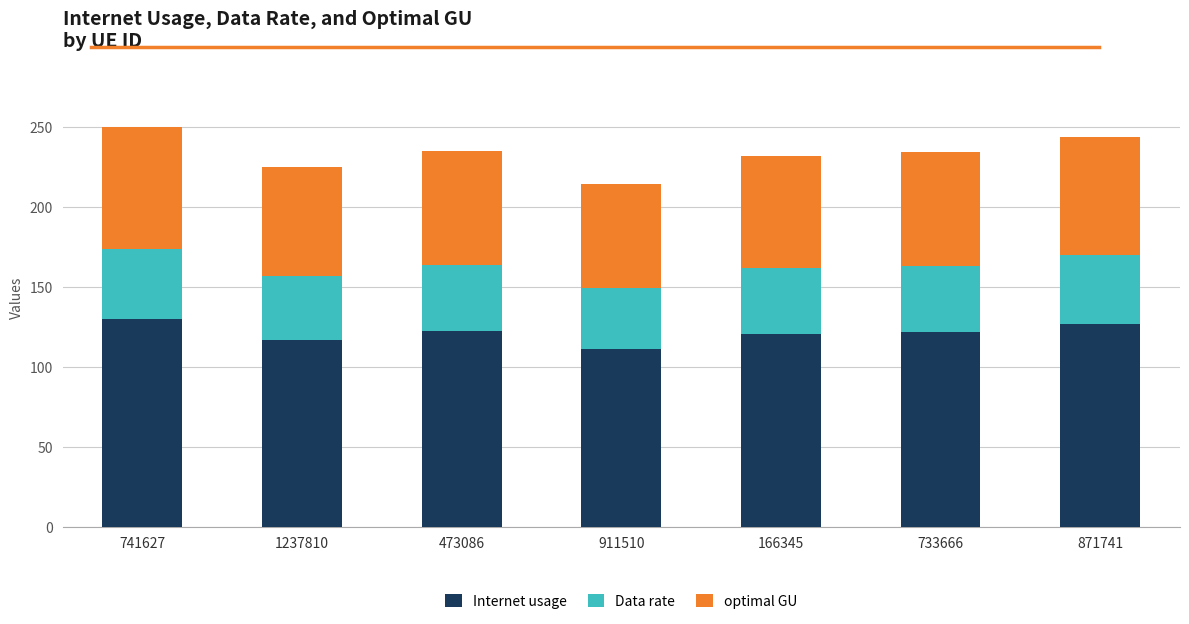

How many categories are shown in the chart?

7